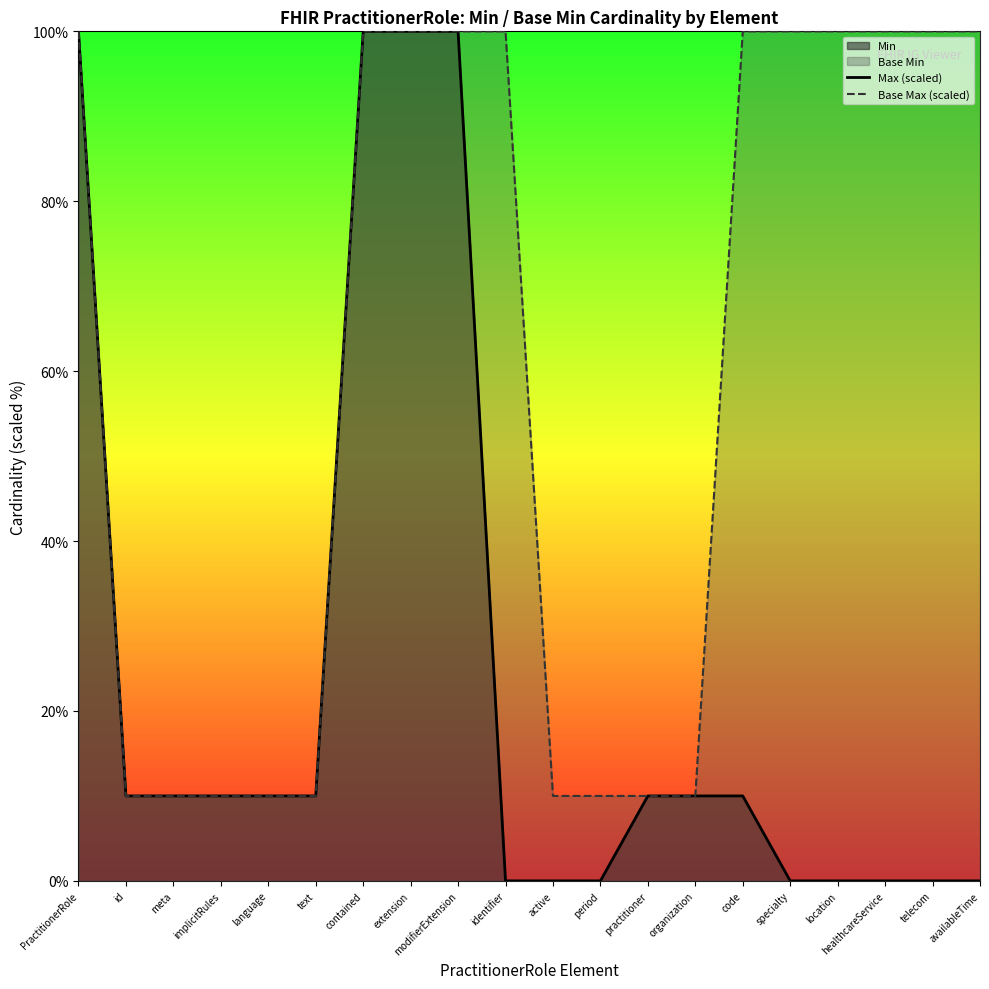

The Base Max (scaled) series shows 17 at language. True or false?

False